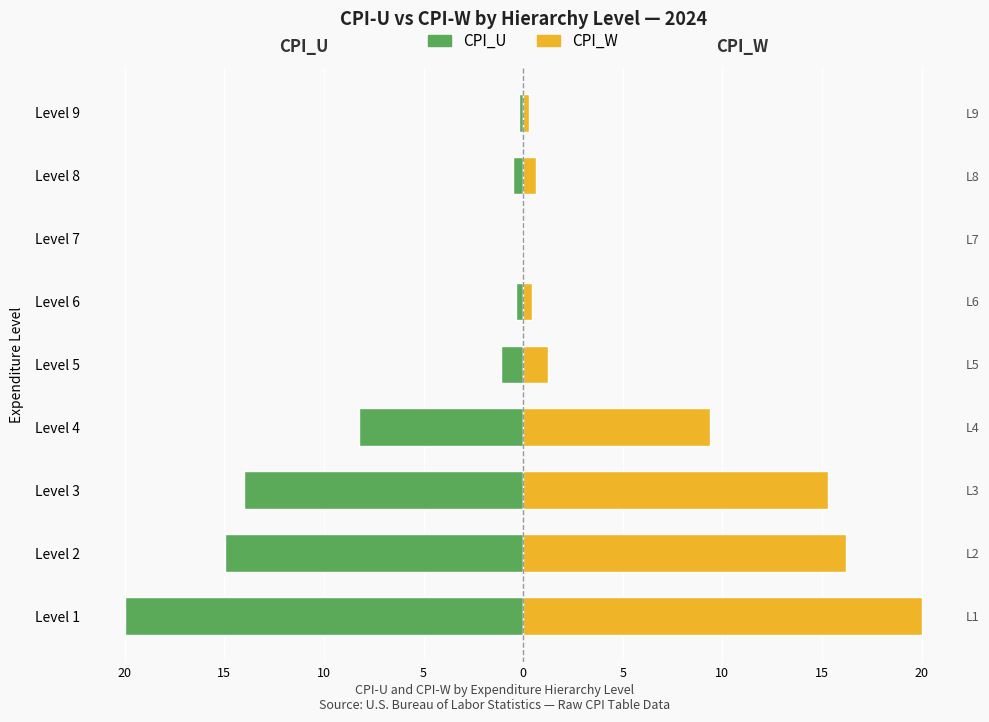

How many distinct data groups are displayed?

2